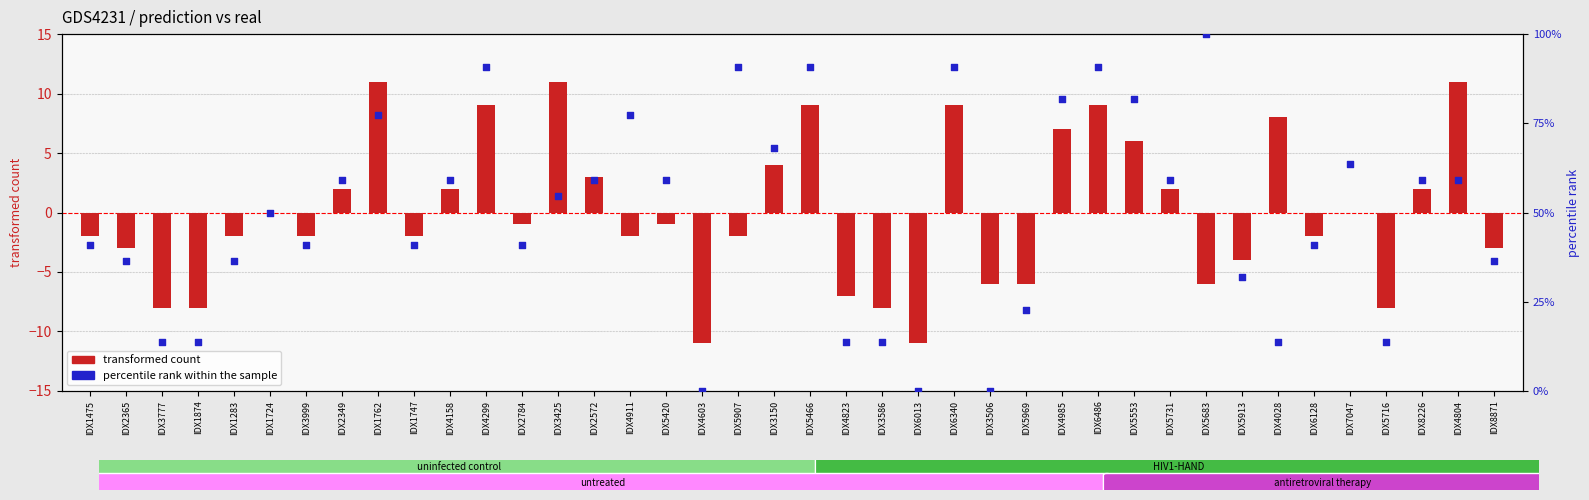

What are all the series names shown in the legend?

transformed count, percentile rank within the sample